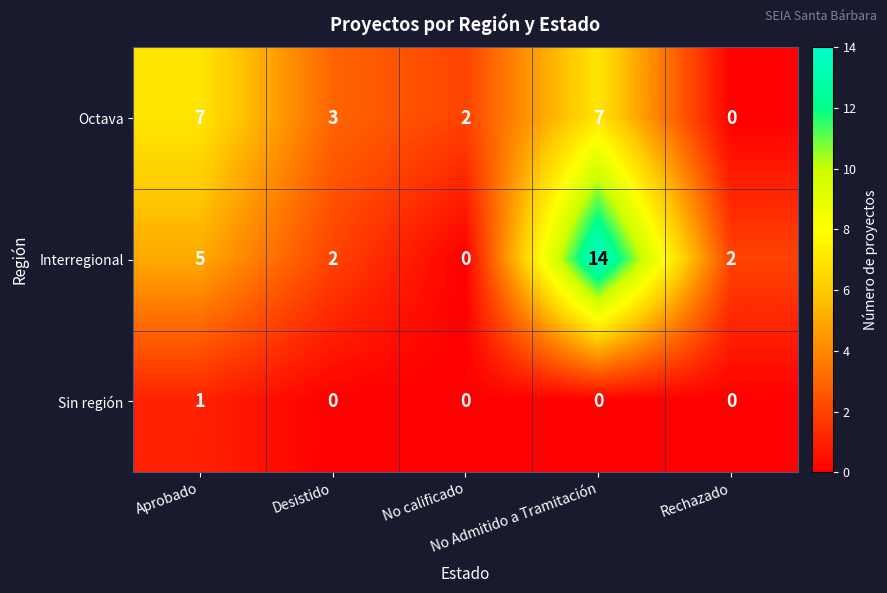

What is the maximum value shown in the chart?

14